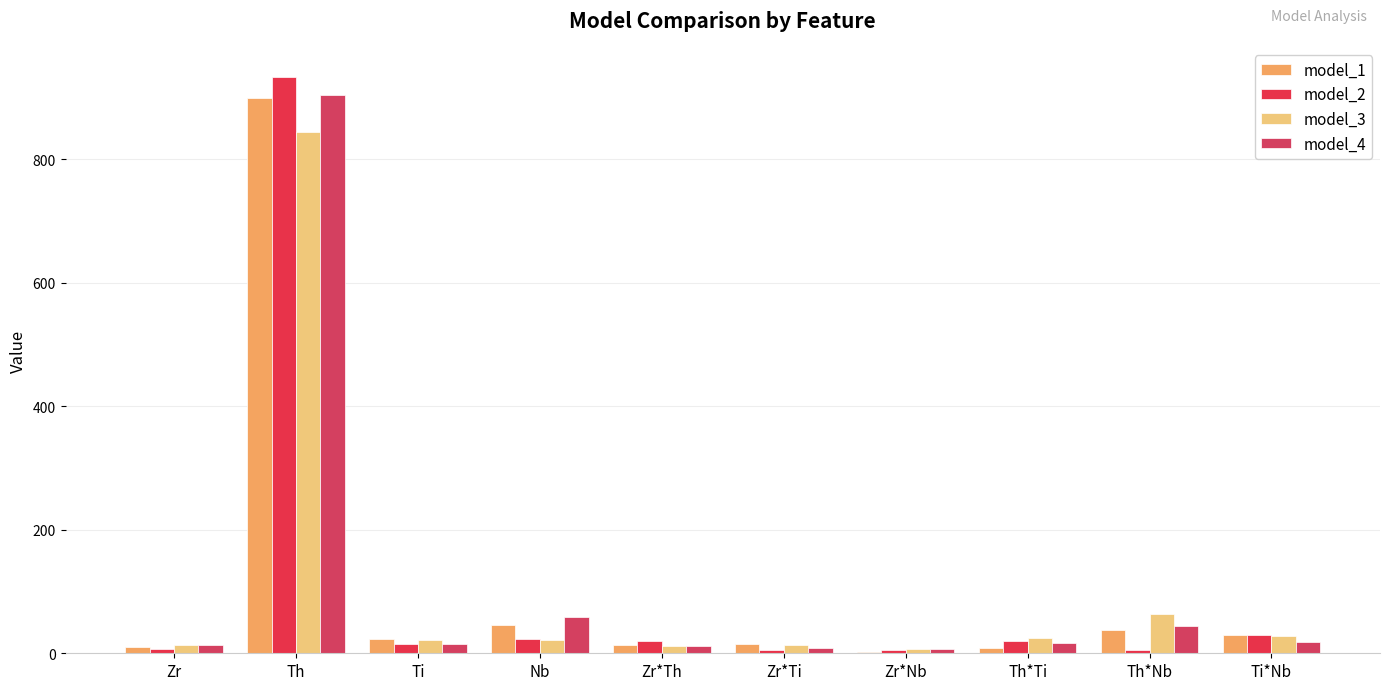

True or false: model_2 has a value of 46.4 at Ti*Nb.

False